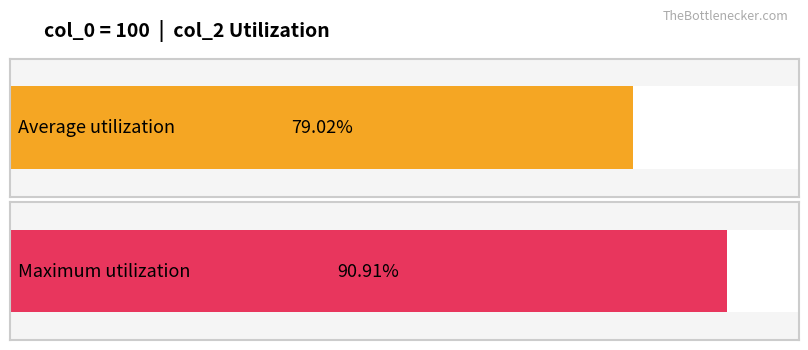

True or false: the data shows 0.2 at 19.

False